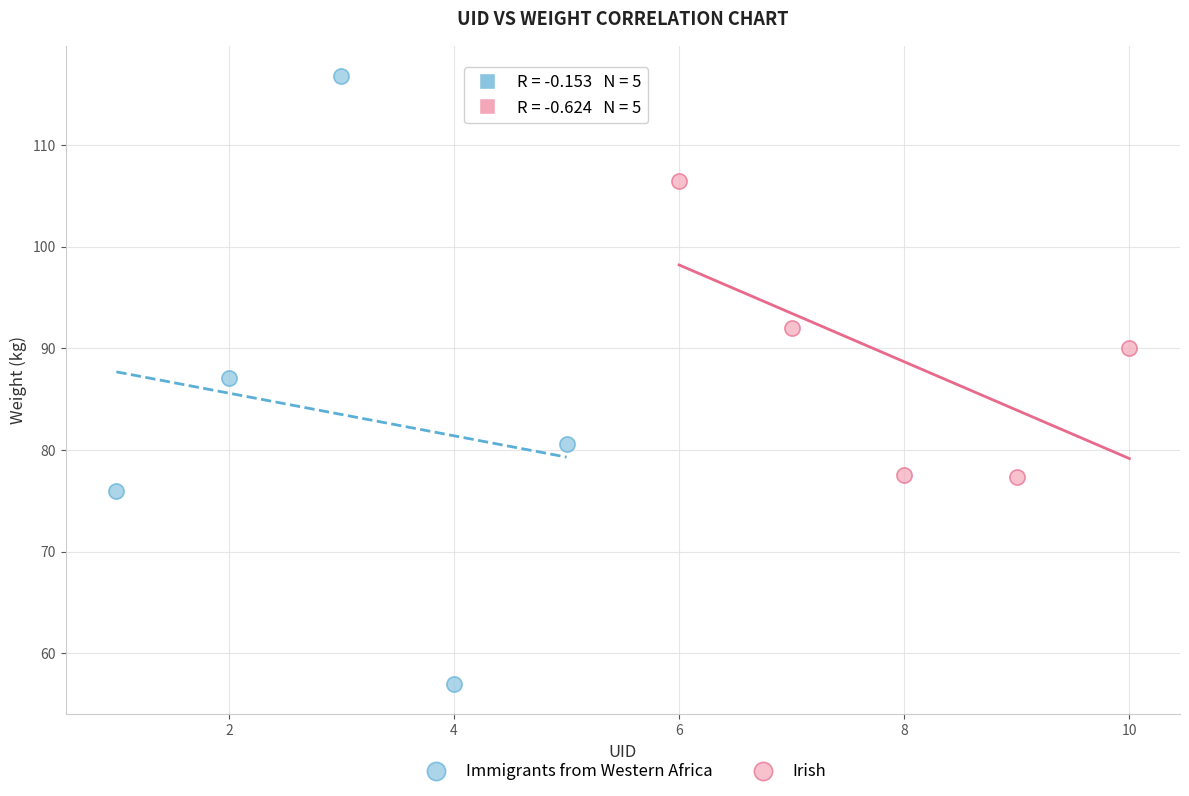

Which series reaches the minimum Y coordinate?

Immigrants from Western Africa